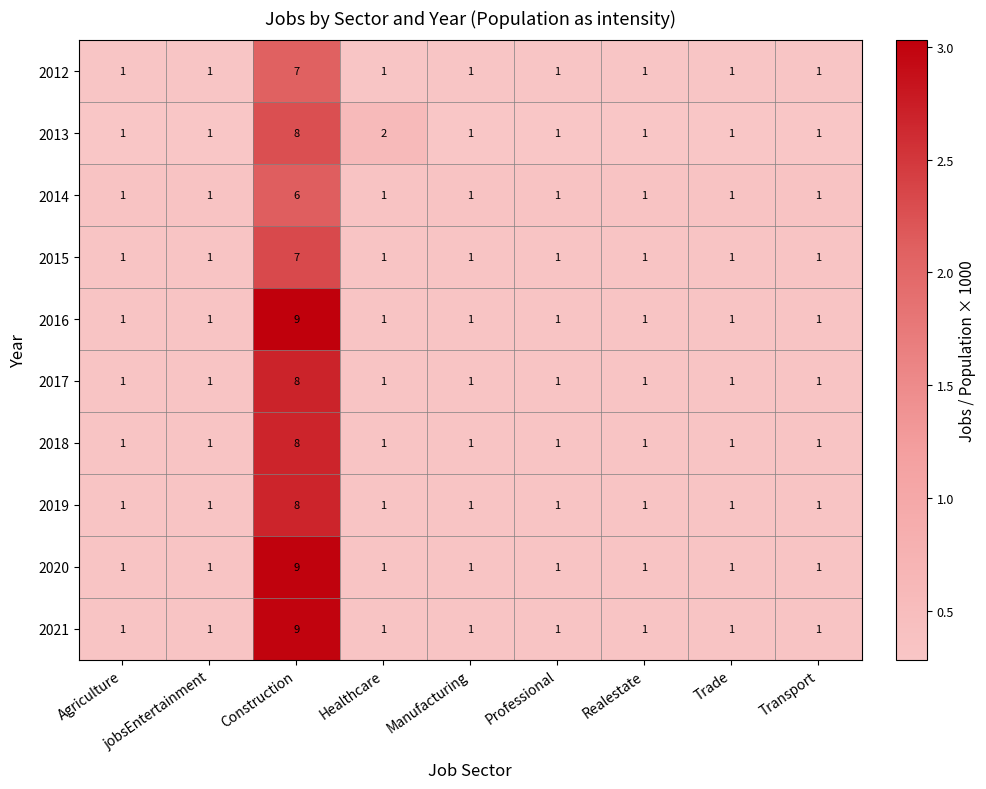

What is the difference between the highest and lowest values at jobsEntertainment?

0